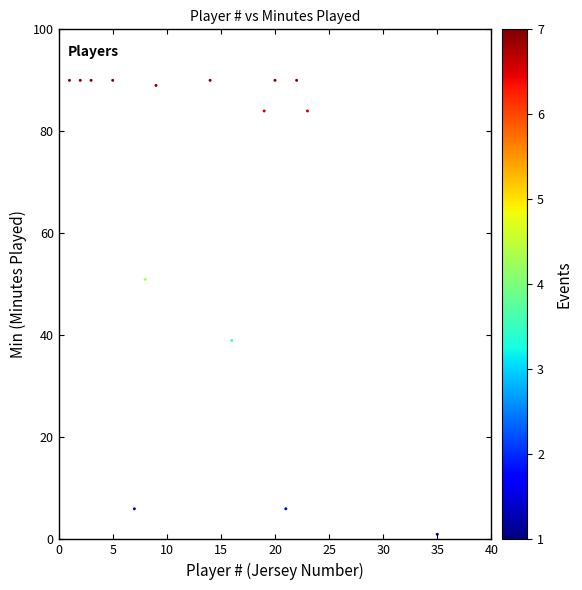

What is the range of X values (max minus min)?

34